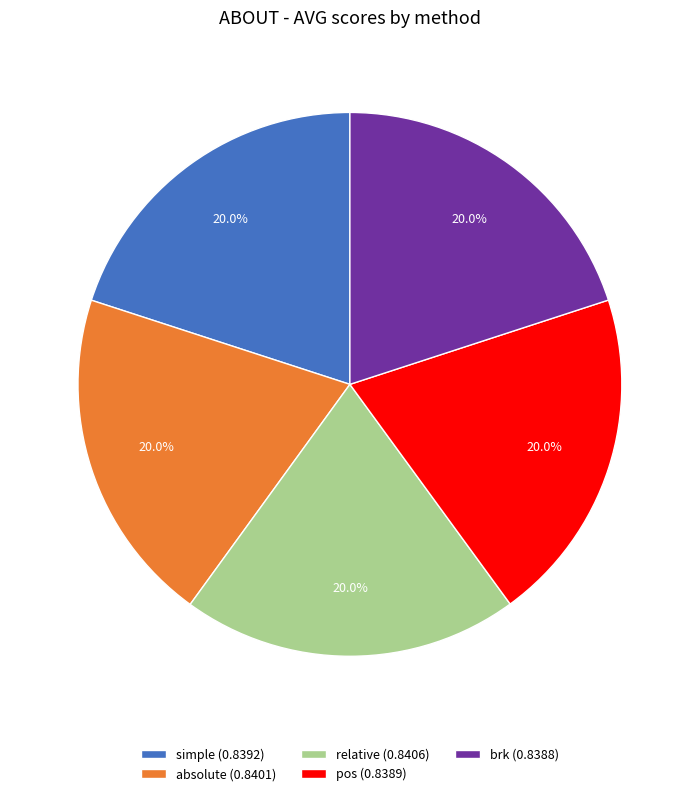

How many slices are in this pie chart?

5